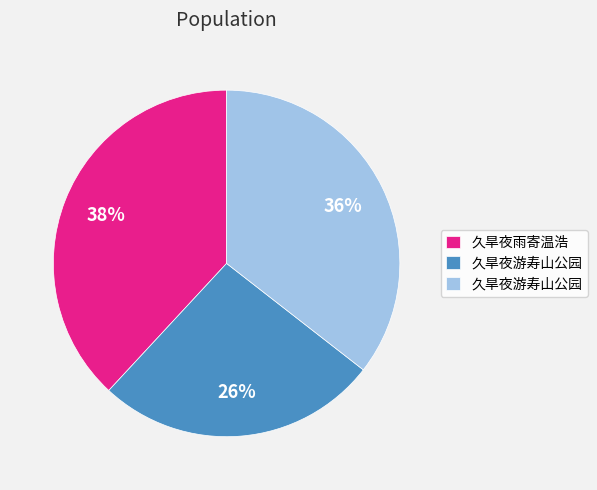

Is there a majority slice in this chart?

No